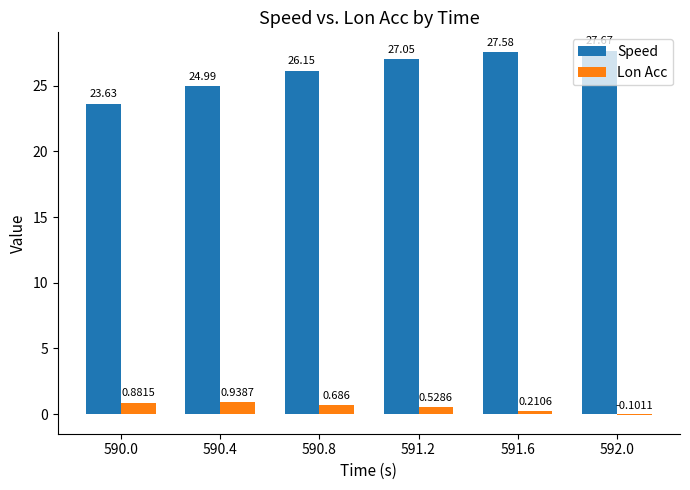

How many data points in Lon Acc are less than 0?

1